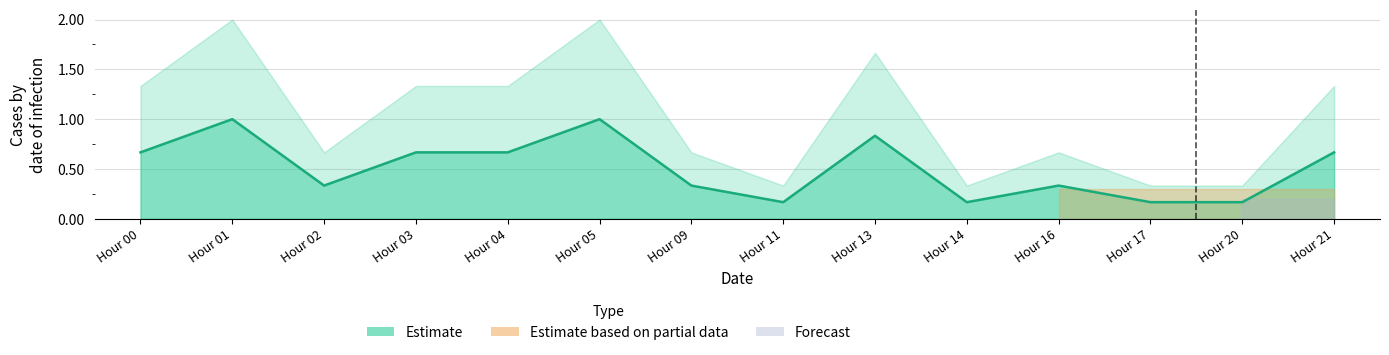

Reading left to right, transcribe all the data shown in this chart.

0.7	1.0	0.3	0.7	0.7	1.0	0.3	0.2	0.8	0.2	0.3	0.2	0.2	0.7